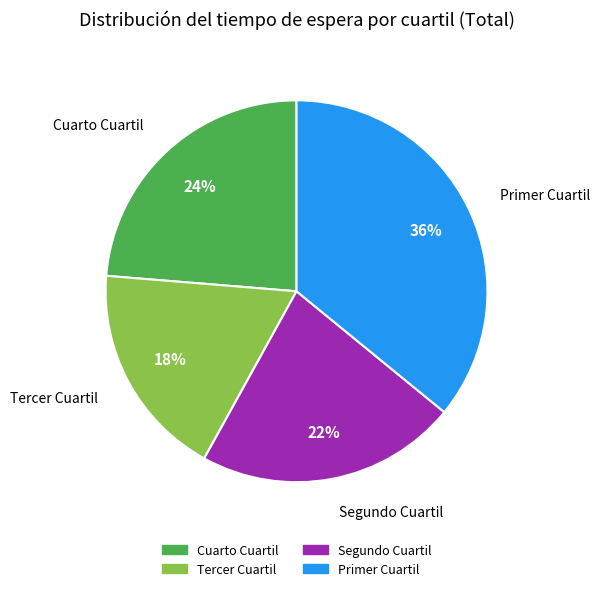

Is it true that Cuarto Cuartil is 32% of the pie?

False